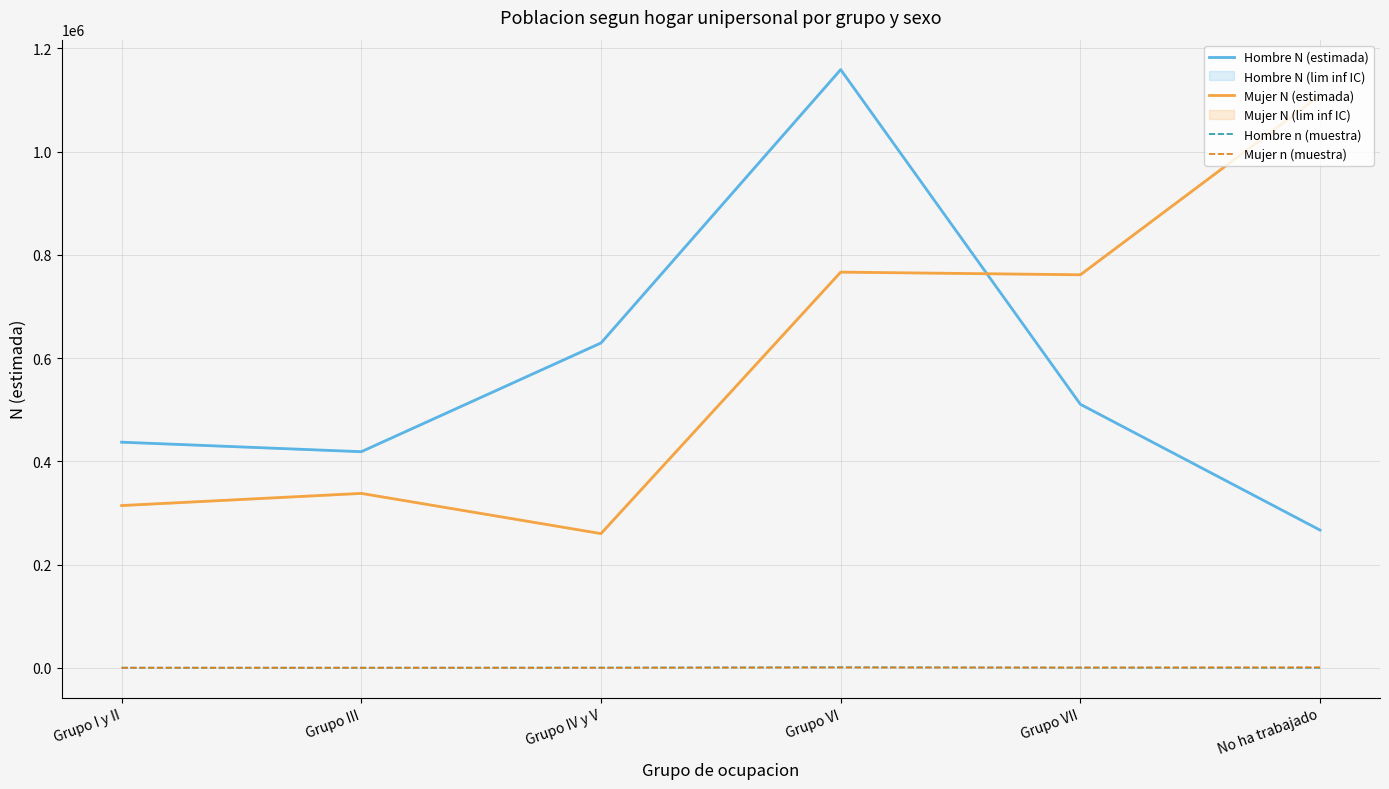

At which category is the sum across all series the highest?

Grupo VI